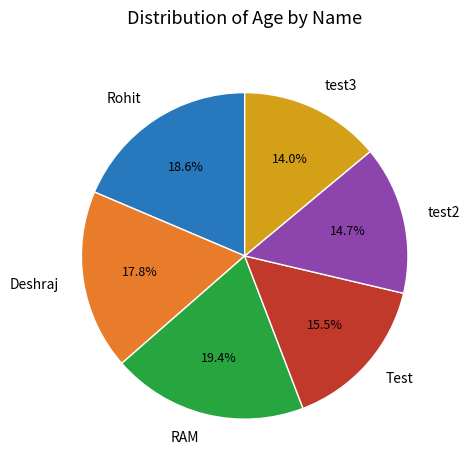

Which category has the smallest portion of the pie?

test3